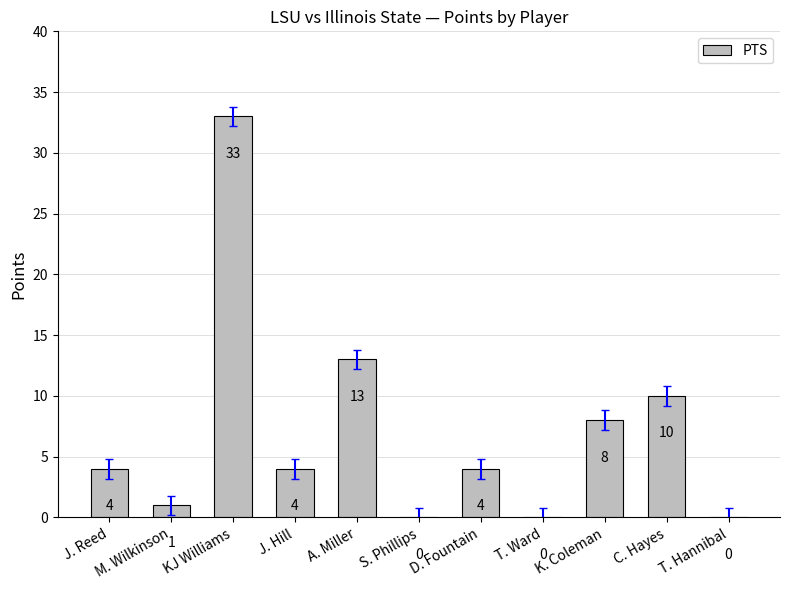

What is the maximum value shown in the chart?

33